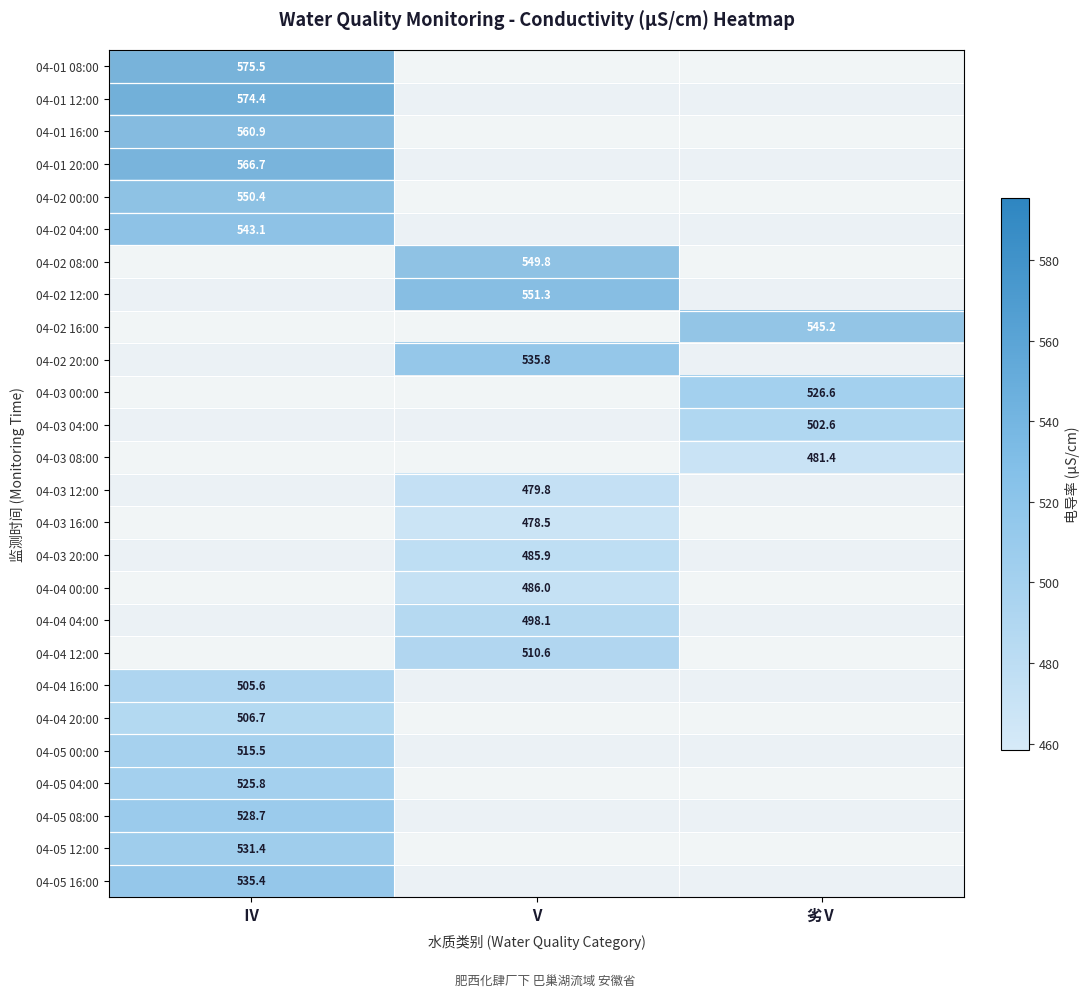

Is it true that 04-04 20:00 equals 769.6 at Ⅳ?

False